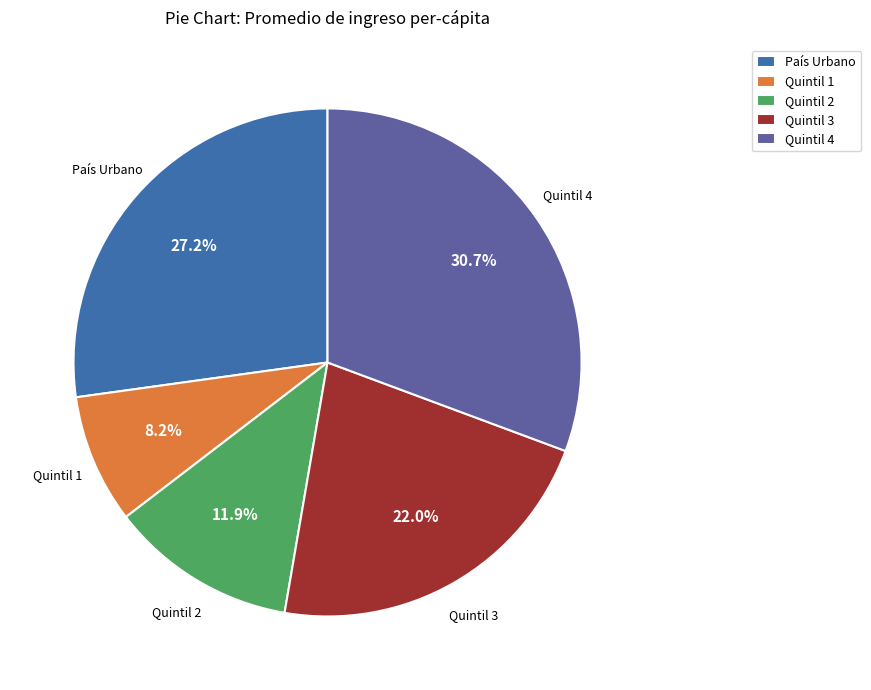

Which slice is the smallest?

Quintil 1